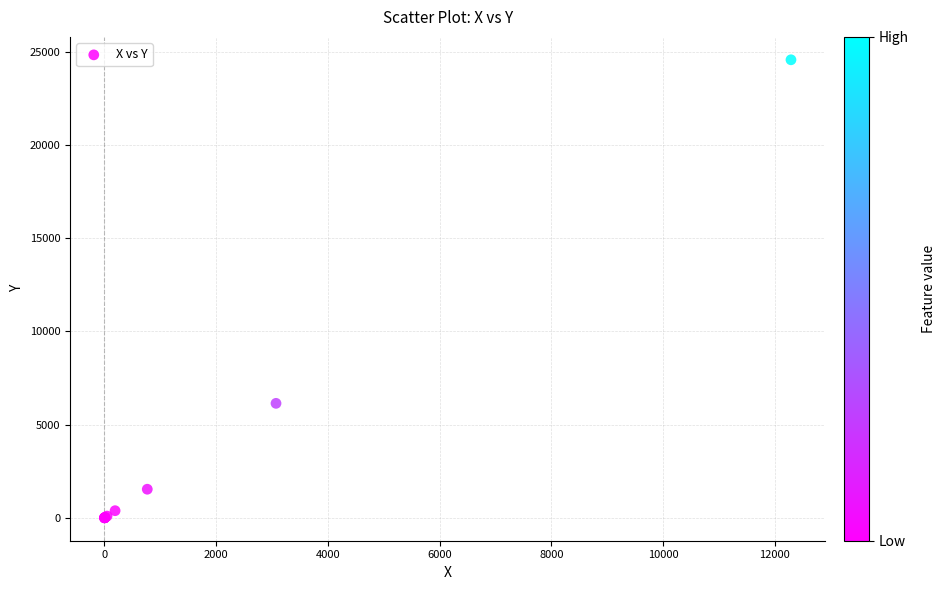

What Y value in the scatter plot is closest to 12289?

6144